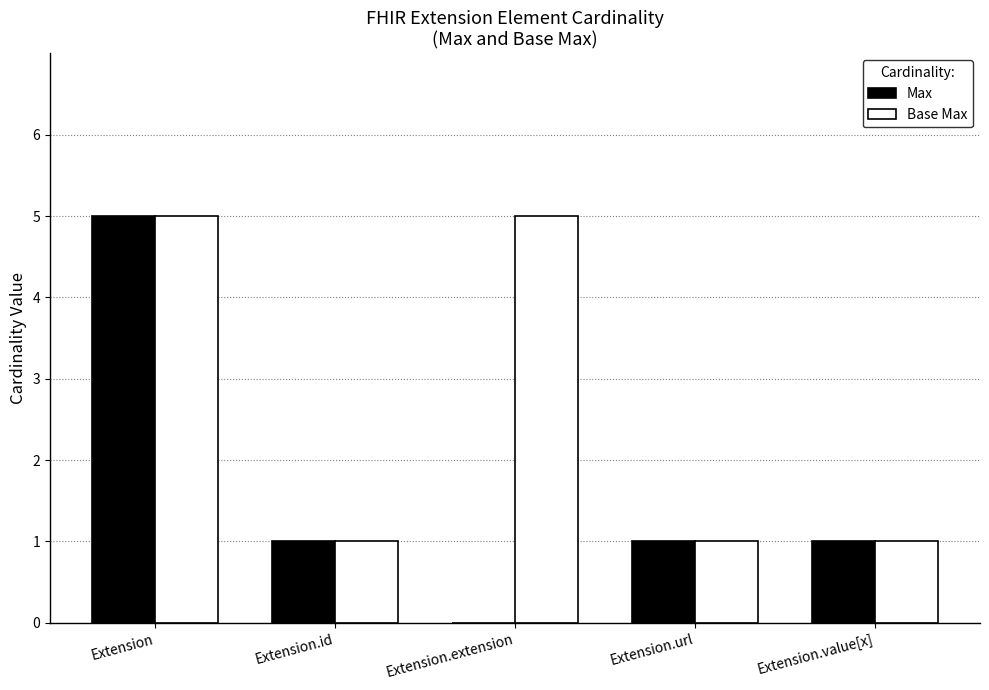

What is the total value across all series at Extension?

10